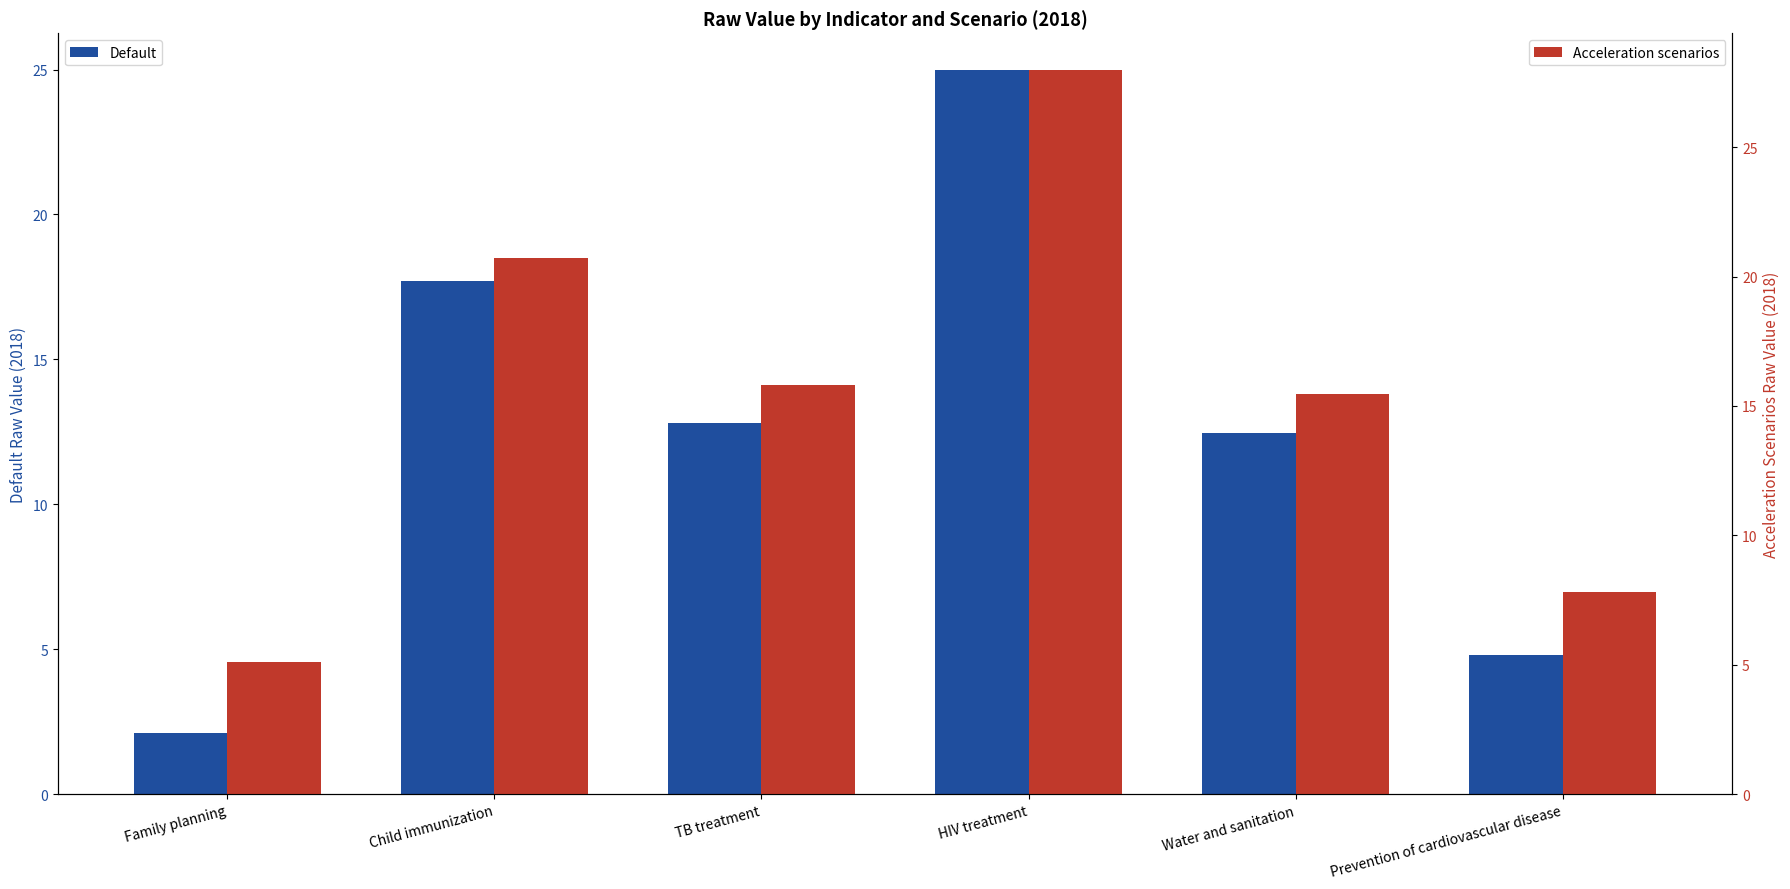

At which label does Default first exceed 12?

Child immunization